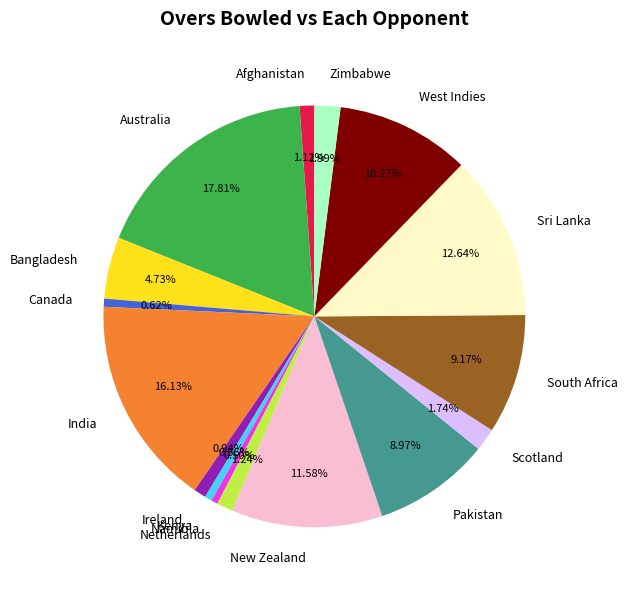

What is the total percentage of India and Pakistan?

25.1%